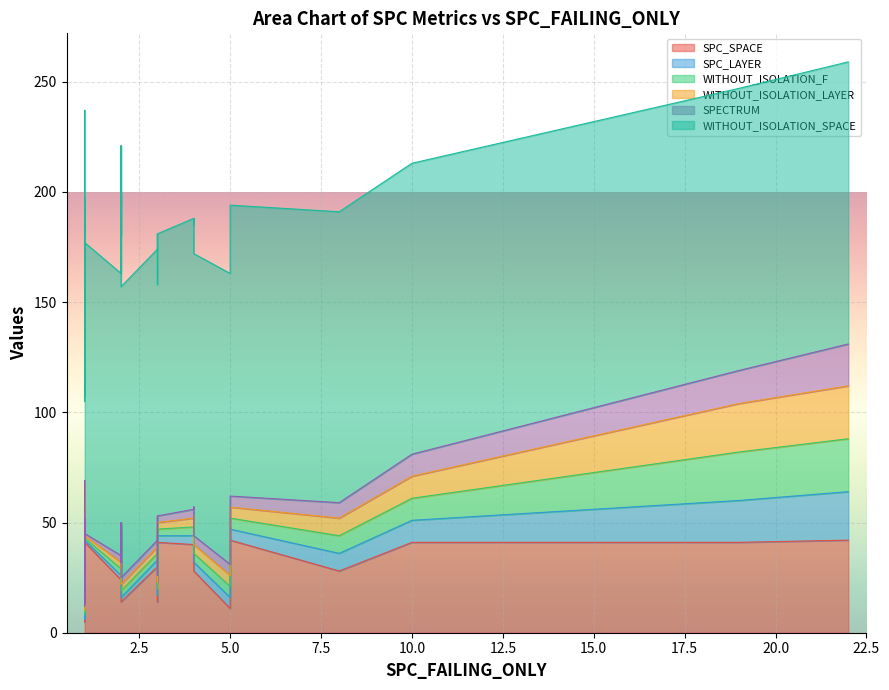

Reading left to right, list all the values displayed in this chart.

SPC_SPACE: 0=14	1=44	2=22	3=41	4=31	5=41	6=21	7=41	8=24	9=65	10=41	11=42	12=41	13=41	14=41	15=46	16=30	17=28	18=11	19=41	20=31	21=40	22=42	23=5	24=21	25=32	26=31	27=42	28=14	29=5	30=45	31=42	32=41	33=41	34=36	35=28	36=9	37=9	38=42	39=8
SPC_LAYER: 0=2	1=1	2=1	3=2	4=2	5=19	6=2	7=4	8=2	9=1	10=3	11=22	12=3	13=4	14=10	15=1	16=3	17=8	18=5	19=4	20=2	21=4	22=1	23=1	24=3	25=1	26=1	27=2	28=3	29=1	30=1	31=5	32=1	33=2	34=3	35=4	36=1	37=1	38=1	39=1
WITHOUT_ISOLATION_F: 0=3	1=2	2=2	3=2	4=3	5=22	6=3	7=4	8=3	9=1	10=3	11=24	12=3	13=4	14=10	15=2	16=3	17=8	18=5	19=4	20=3	21=4	22=1	23=3	24=3	25=1	26=2	27=2	28=3	29=2	30=2	31=5	32=1	33=2	34=4	35=4	36=1	37=1	38=1	39=3
WITHOUT_ISOLATION_LAYER: 0=3	1=2	2=2	3=2	4=3	5=22	6=3	7=4	8=3	9=1	10=3	11=24	12=3	13=4	14=10	15=2	16=3	17=8	18=5	19=4	20=3	21=4	22=1	23=3	24=3	25=1	26=2	27=2	28=3	29=2	30=2	31=5	32=1	33=2	34=4	35=4	36=1	37=1	38=1	39=3
SPECTRUM: 0=3	1=2	2=2	3=2	4=3	5=15	6=3	7=4	8=3	9=1	10=3	11=19	12=3	13=3	14=10	15=2	16=3	17=7	18=5	19=4	20=3	21=4	22=1	23=2	24=3	25=1	26=2	27=2	28=3	29=2	30=2	31=5	32=1	33=1	34=3	35=4	36=1	37=1	38=1	39=1
WITHOUT_ISOLATION_SPACE: 0=132	1=128	2=168	3=128	4=179	5=128	6=168	7=128	8=128	9=168	10=128	11=128	12=128	13=132	14=132	15=128	16=132	17=132	18=132	19=128	20=179	21=132	22=128	23=91	24=132	25=128	26=128	27=132	28=132	29=126	30=132	31=132	32=132	33=132	34=128	35=128	36=126	37=132	38=128	39=91